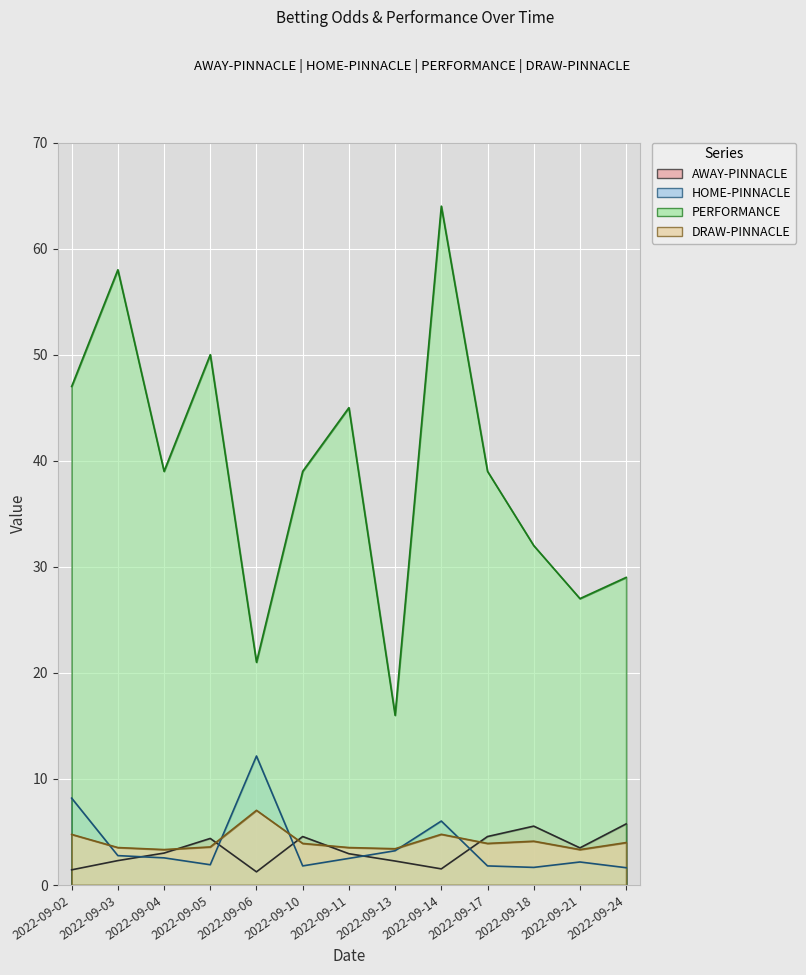

True or false: PERFORMANCE and AWAY-PINNACLE intersect in this chart.

False